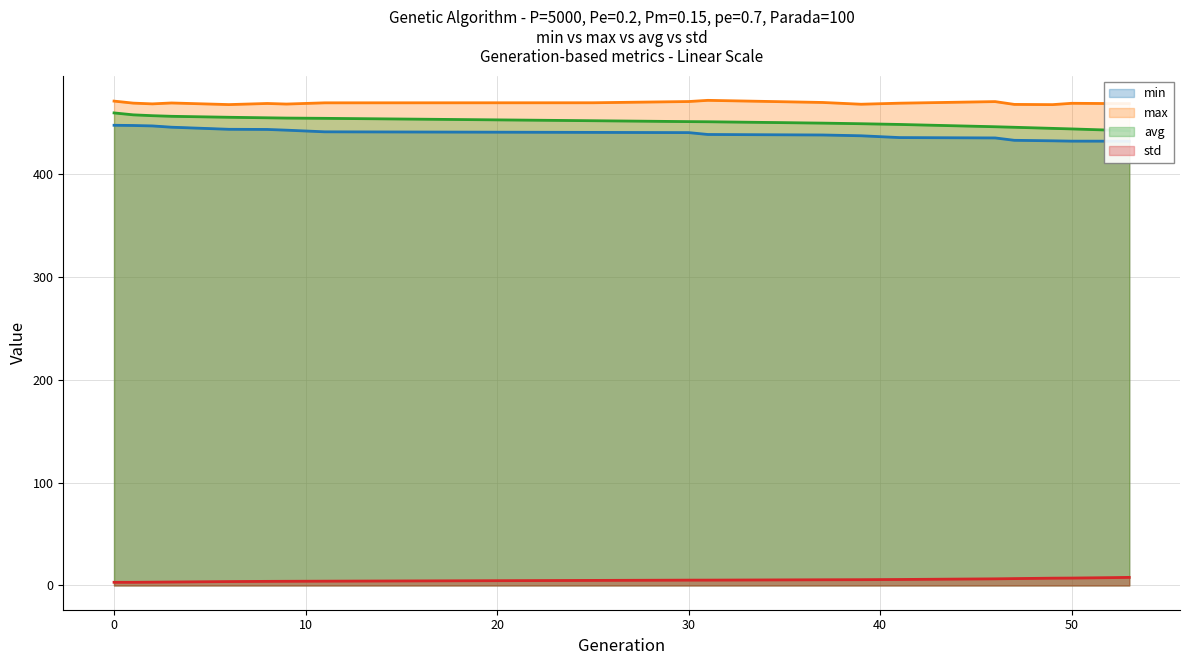

True or false: min and max intersect in this chart.

False